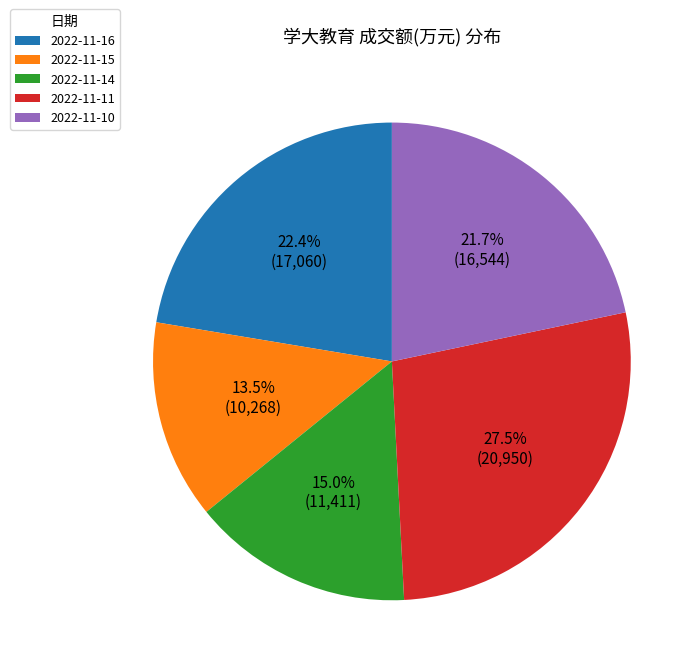

Does 2022-11-11 account for over 50% of the chart?

No